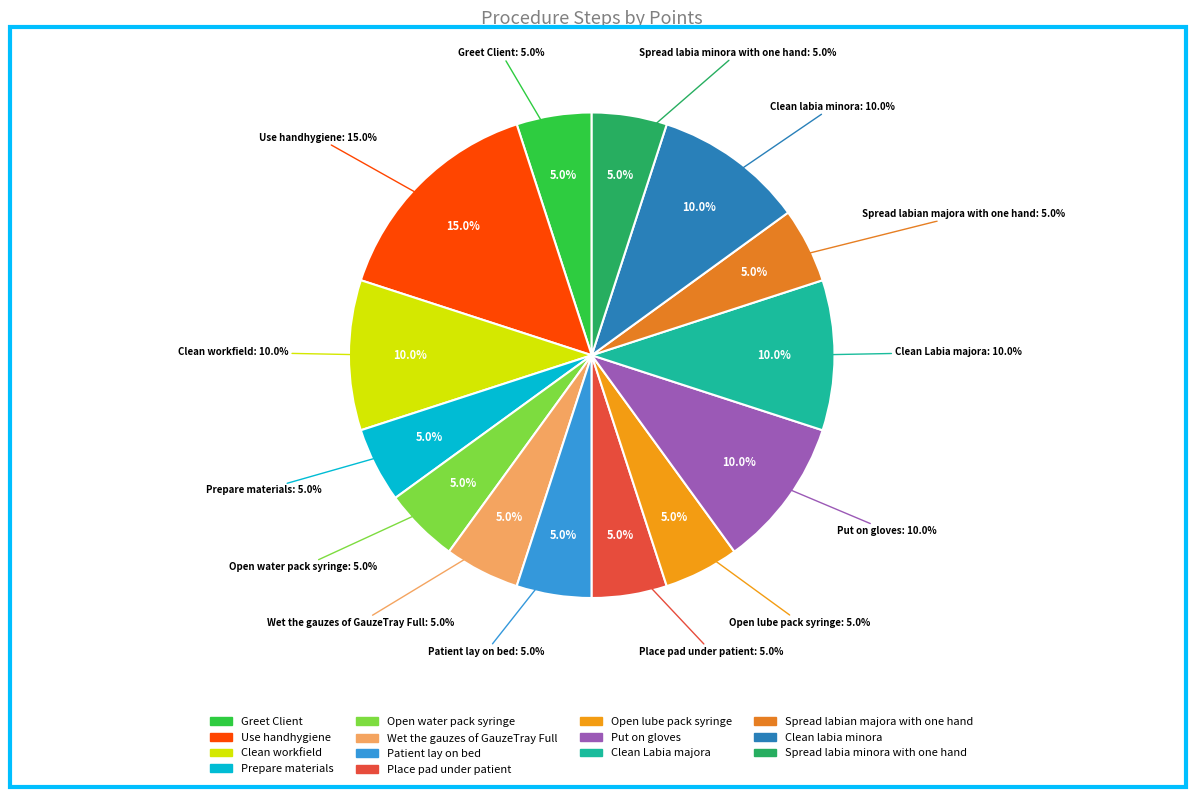

To the nearest percent, what portion does Patient lay on bed represent?

5%